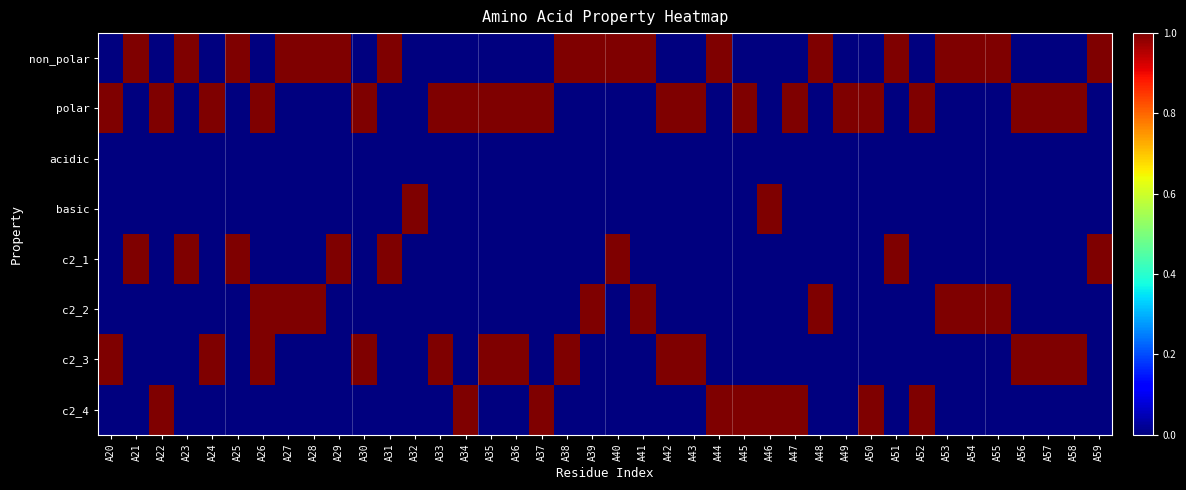

List the series in order of their peak value, lowest first.

acidic, non_polar, polar, basic, c2_1, c2_2, c2_3, c2_4